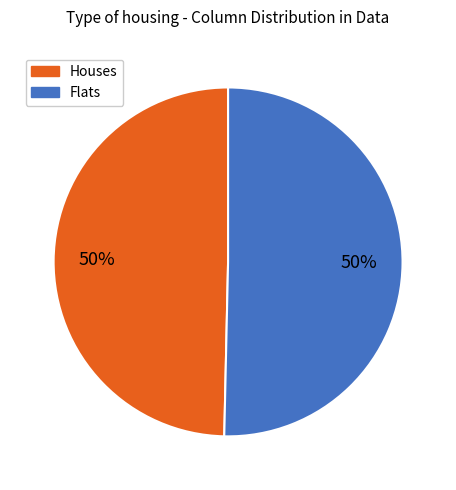

To the nearest percent, what is the average slice percentage?

50%